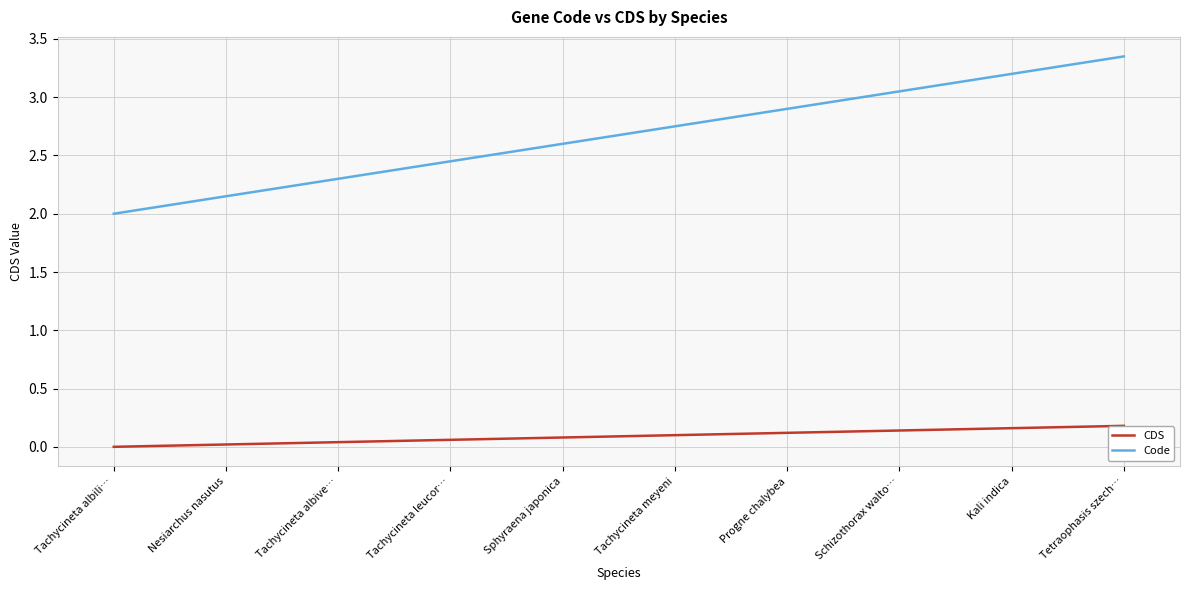

What is the value of the Code point at the 10th from the left?

3.3